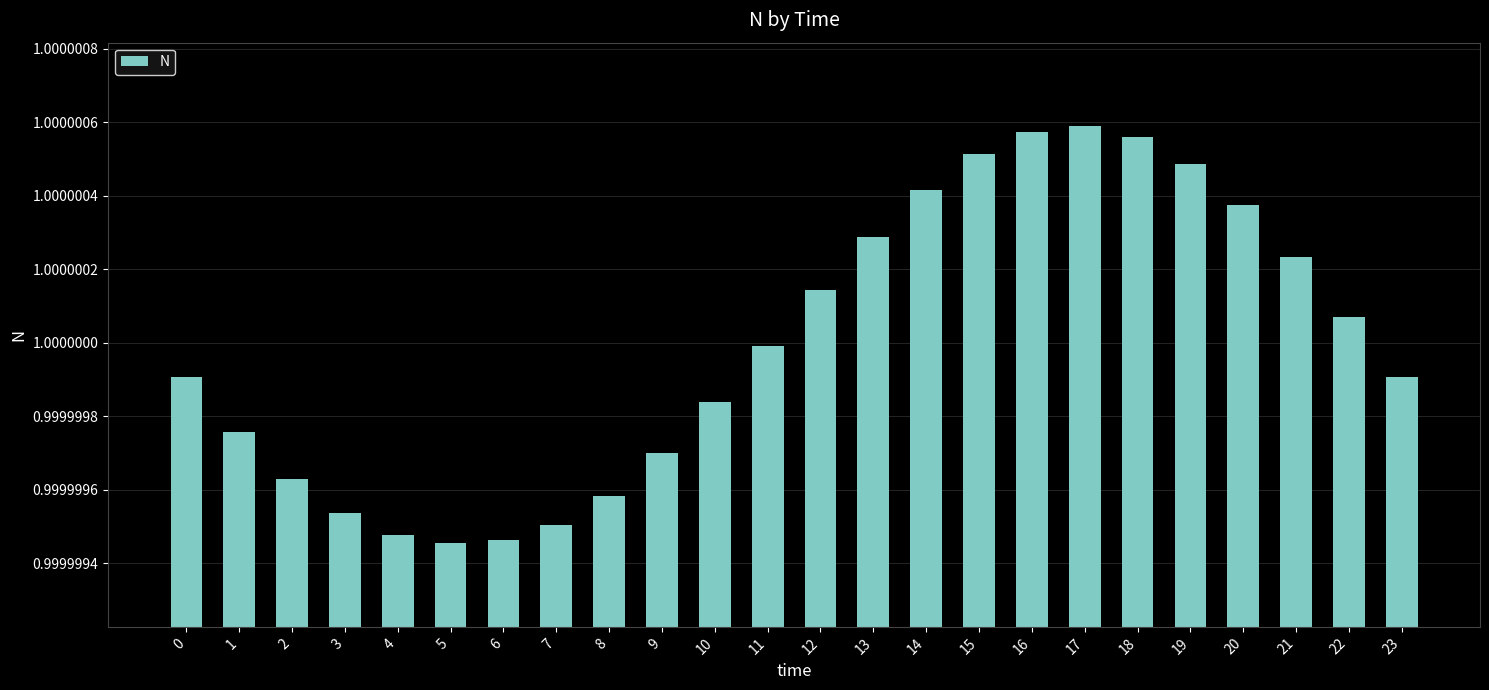

The value at 20 is 1.0. True or false?

True